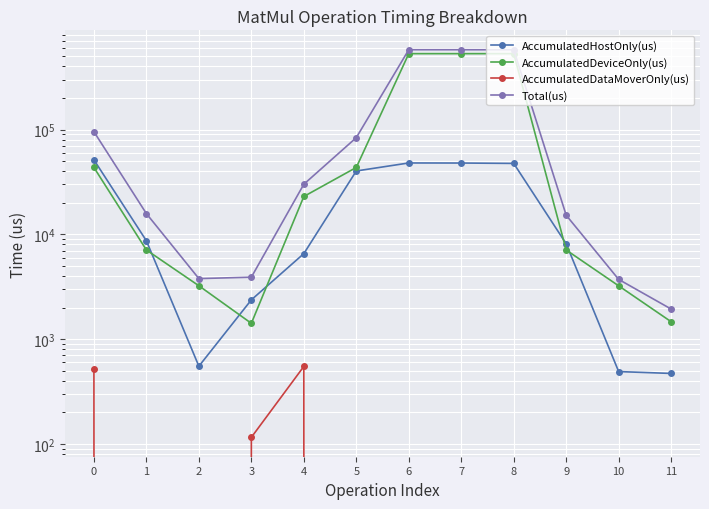

What is the total value across all series at 7?

1154992.0